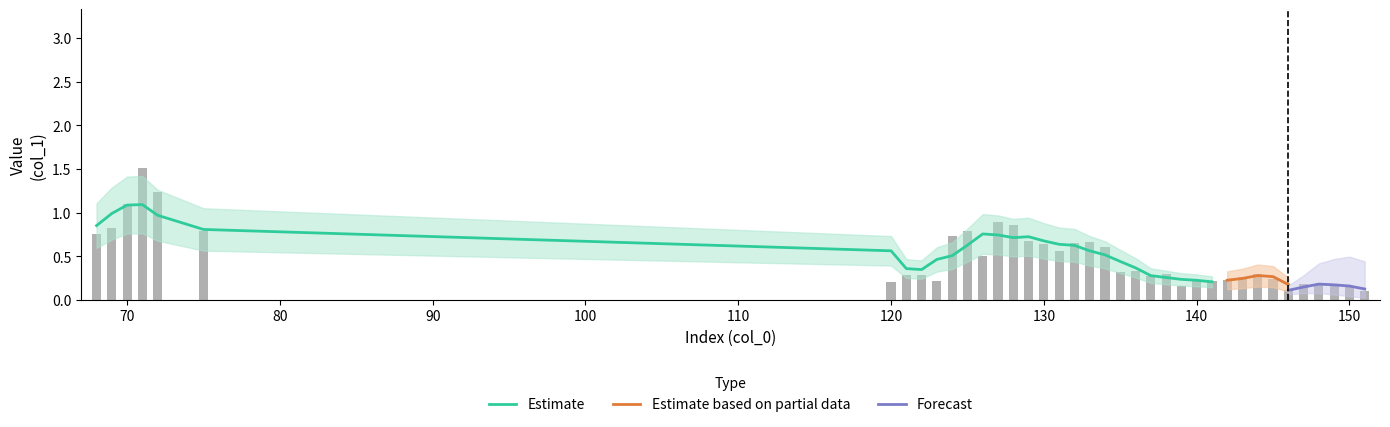

Between 70 and 147, which is larger?

70